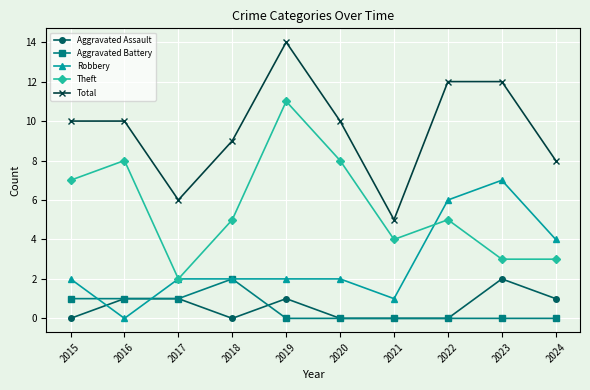

Count the Theft values in the range 3 to 8.

8